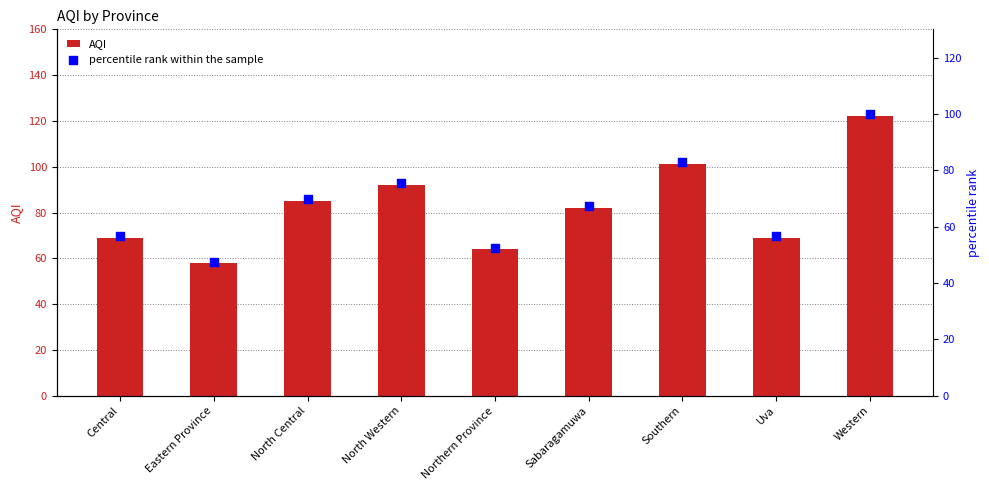

What is the total value across all series at North Central?

154.7